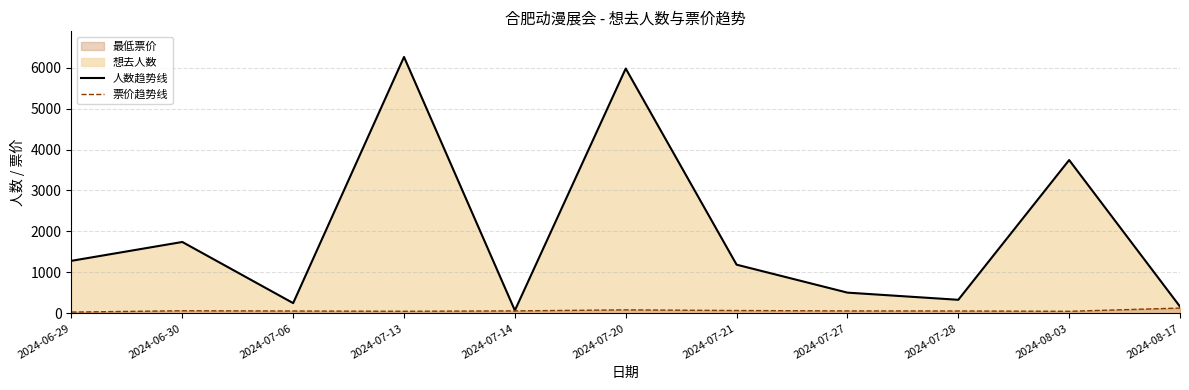

What is the total value across all series at 2024-07-21?

1256